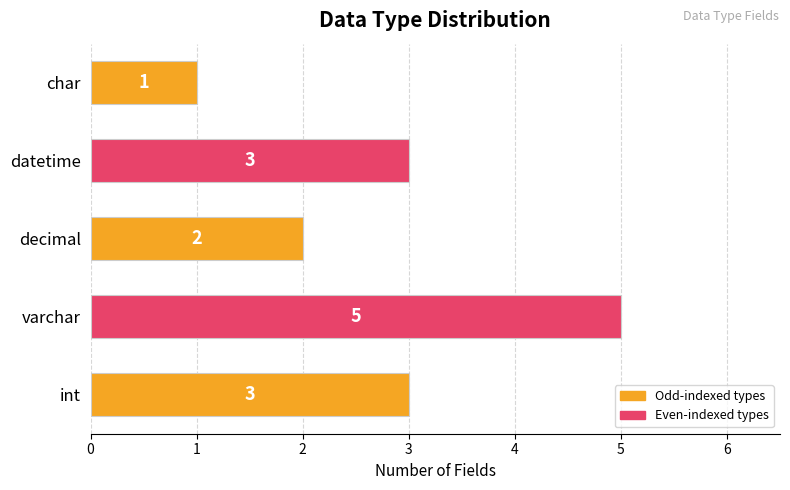

Reading bottom to top, list all the values displayed in this chart.

3	5	2	3	1